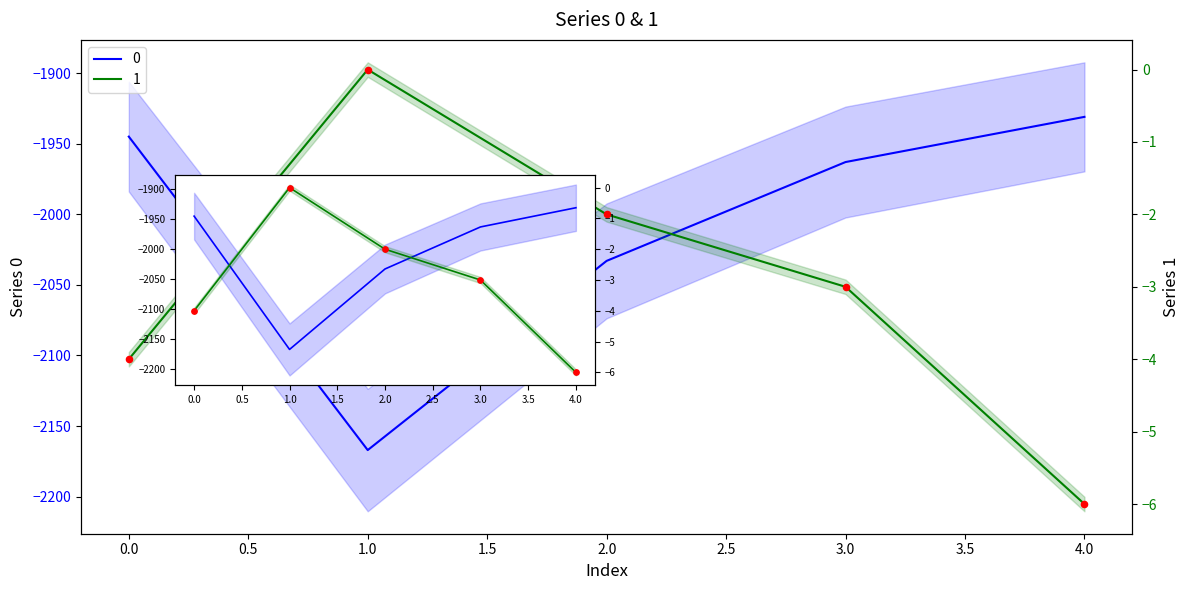

Which has a higher value, 0.0 or 2.0?

2.0